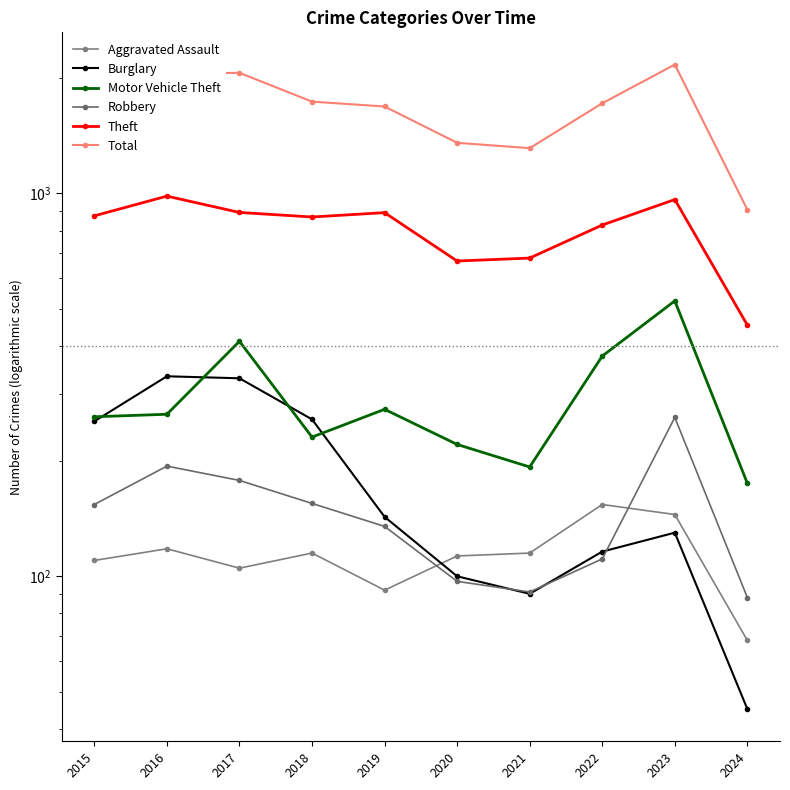

Is it true that Aggravated Assault equals 68 at 2024?

True